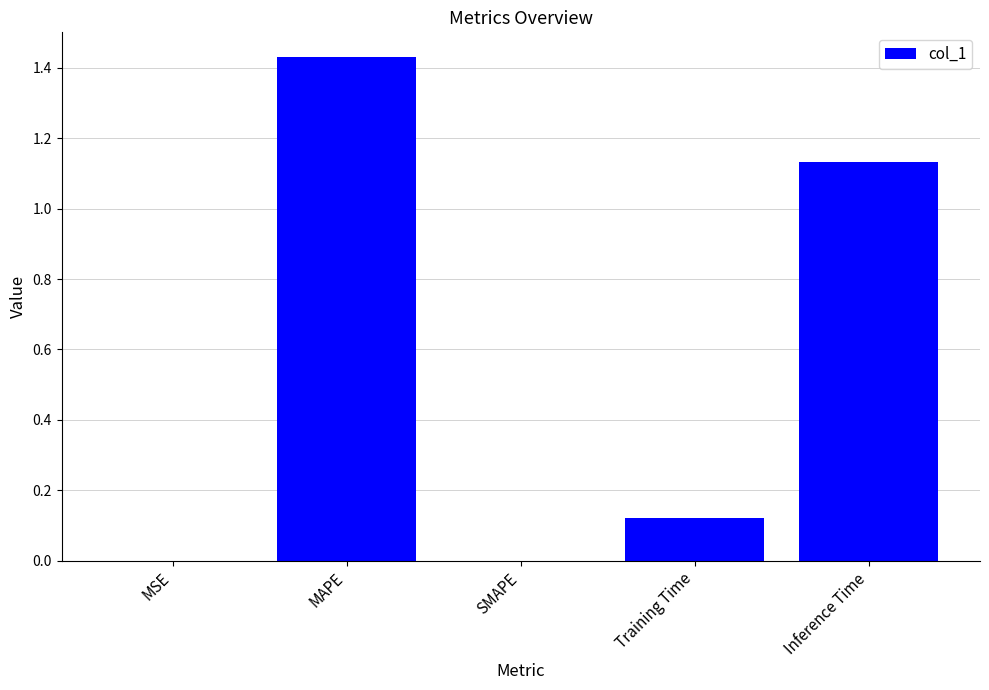

What is the sum of all values?

2.7